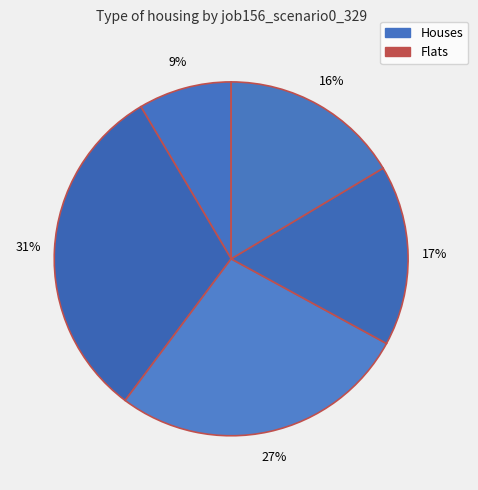

How many segments does this pie chart have?

5